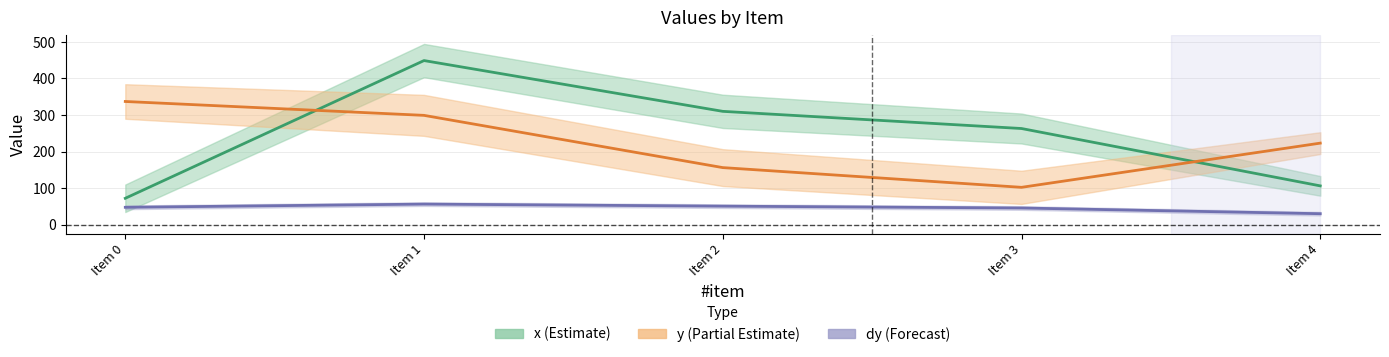

What value does the y series have at Item 2?

156.0